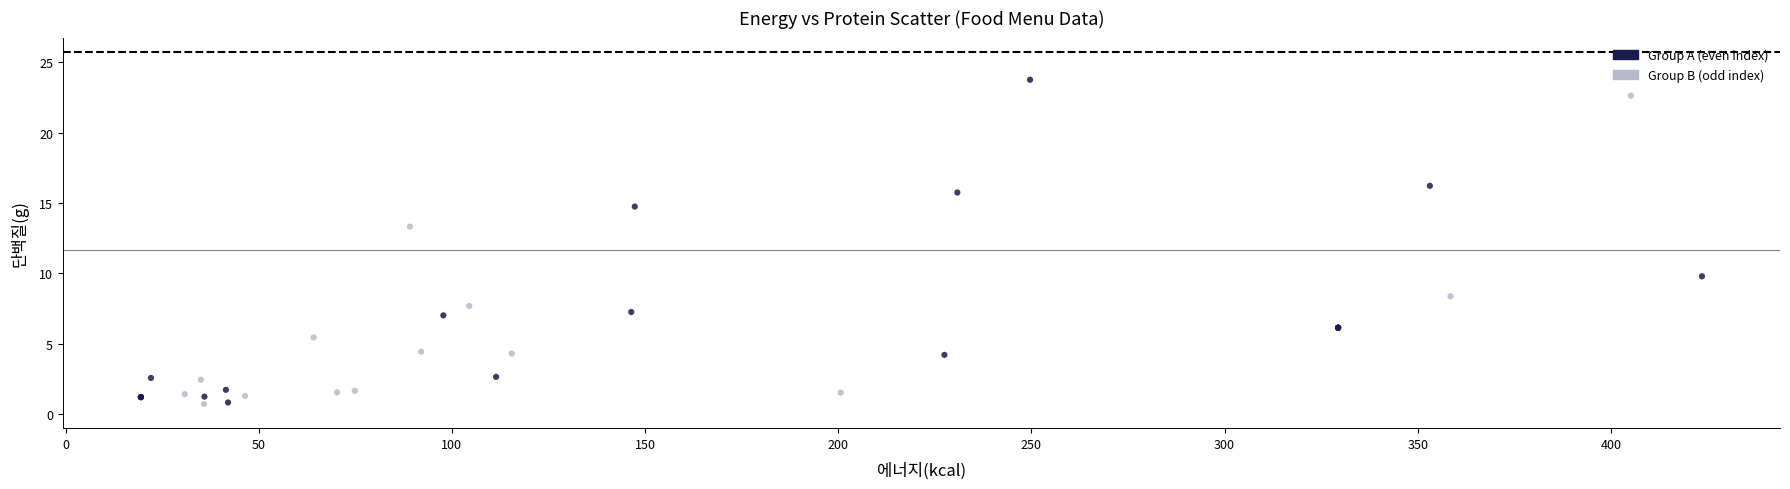

Which series contains the highest Y value?

Group A (even index)